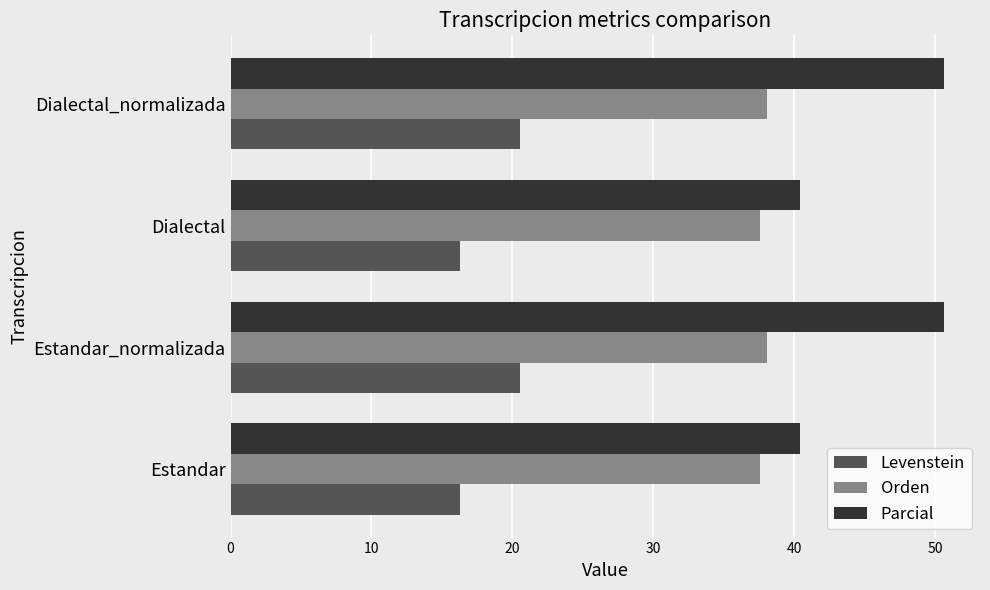

What is the highest value of the Levenstein series?

20.5